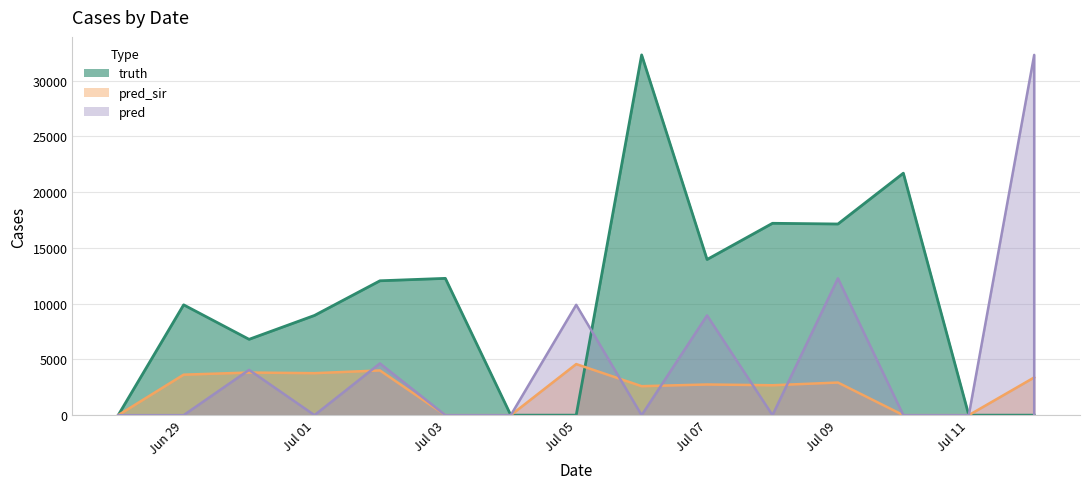

Is it true that truth equals 19705 at 2021-07-02?

False